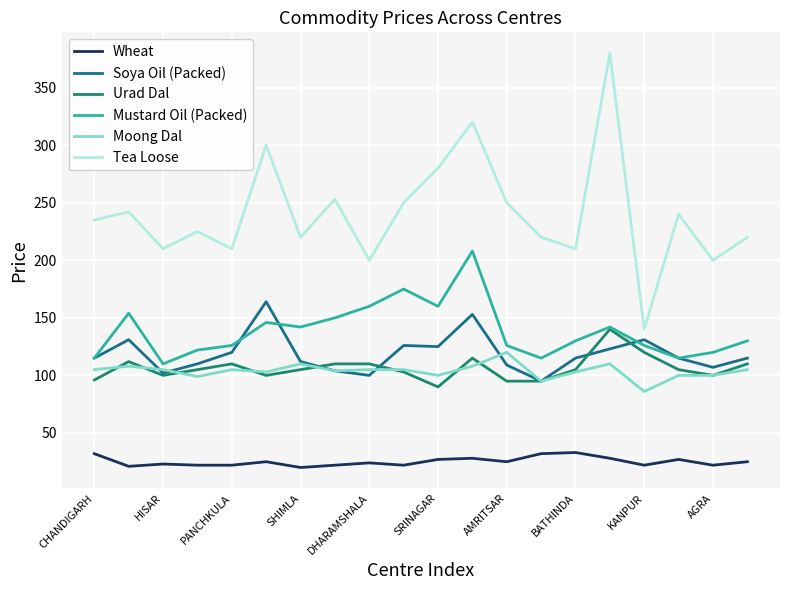

What are all the series names shown in the legend?

Wheat, Soya Oil (Packed), Urad Dal, Mustard Oil (Packed), Moong Dal, Tea Loose